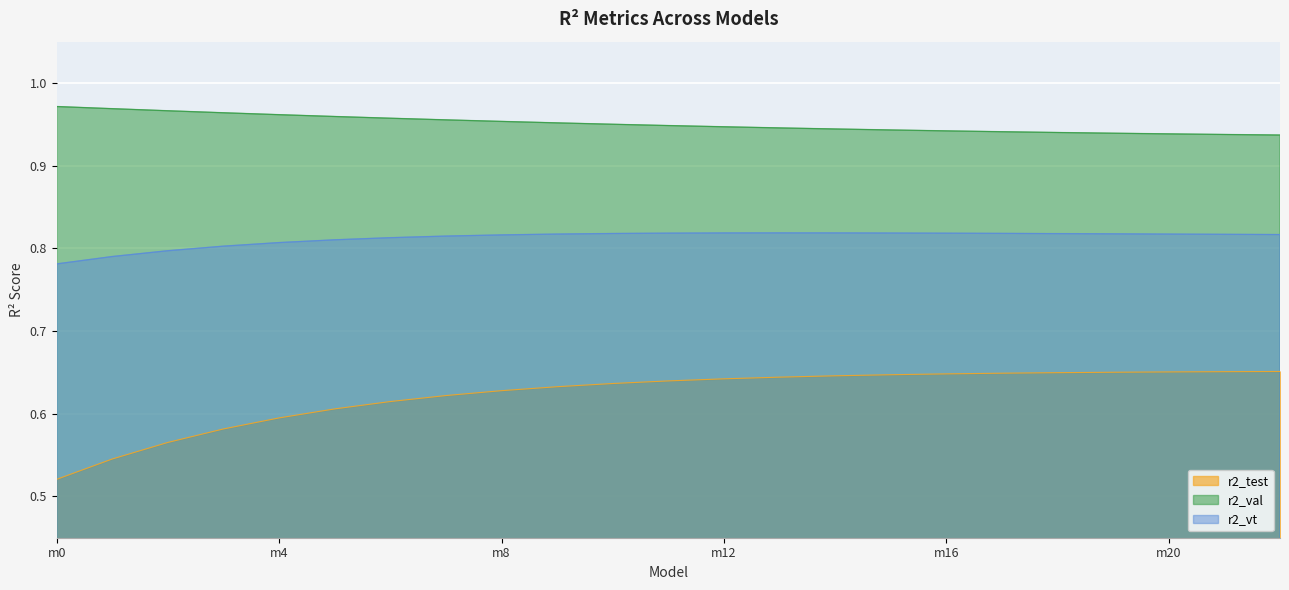

What are all the series names shown in the legend?

r2_test, r2_val, r2_vt